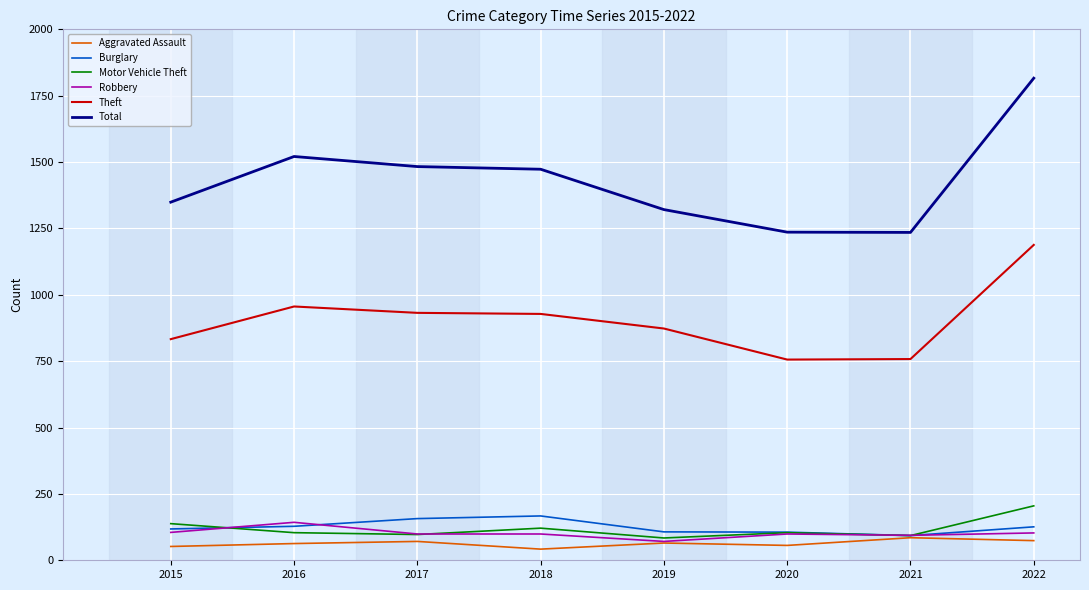

True or false: Robbery has a value of 162 at 2021.

False